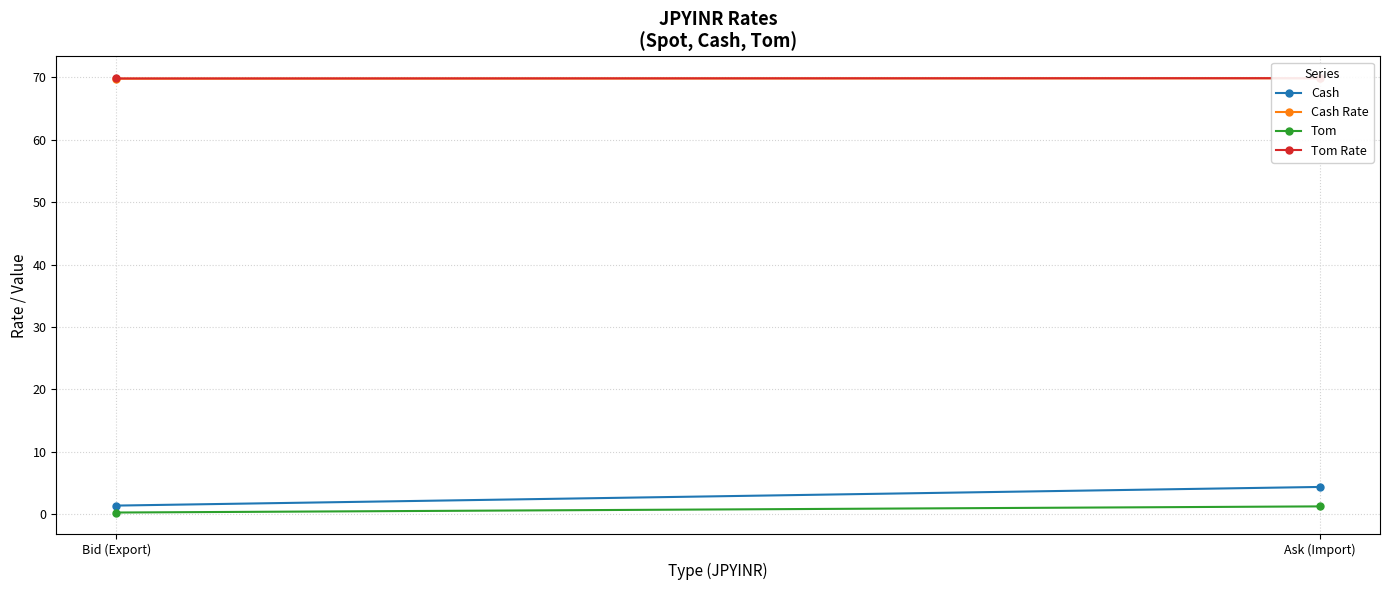

Reading left to right, extract all data points from this chart.

Cash: Bid (Export)=1.4	Ask (Import)=4.4
Cash Rate: Bid (Export)=69.8	Ask (Import)=69.9
Tom: Bid (Export)=0.3	Ask (Import)=1.3
Tom Rate: Bid (Export)=69.8	Ask (Import)=69.9